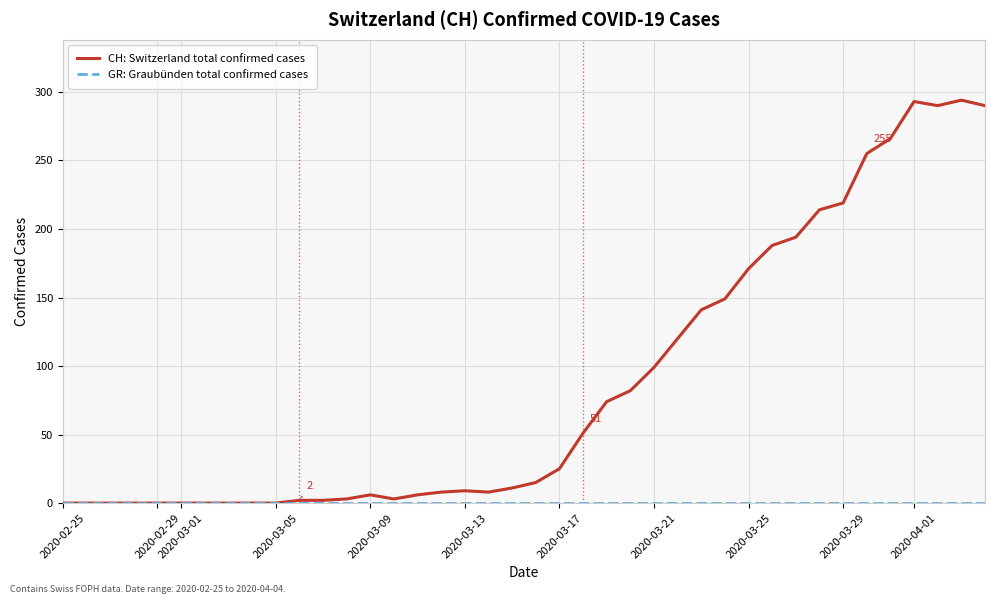

Which series has the largest range (max minus min)?

CH: Switzerland total confirmed cases